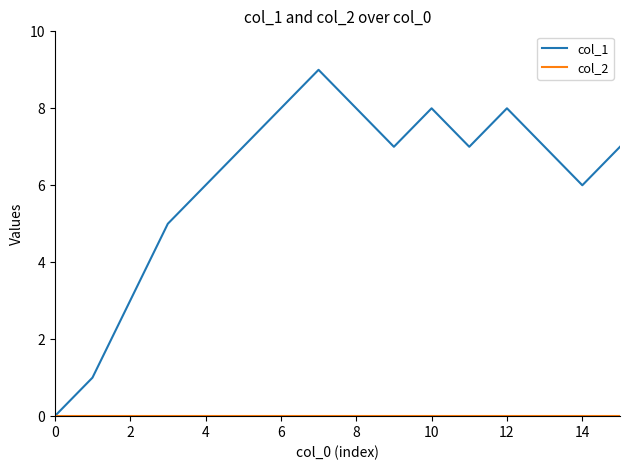

What is the maximum value shown in the chart?

9